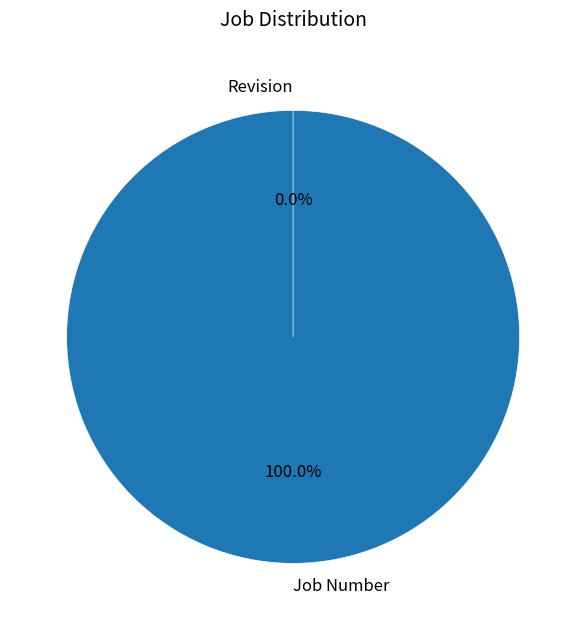

Is there a majority slice in this chart?

Yes